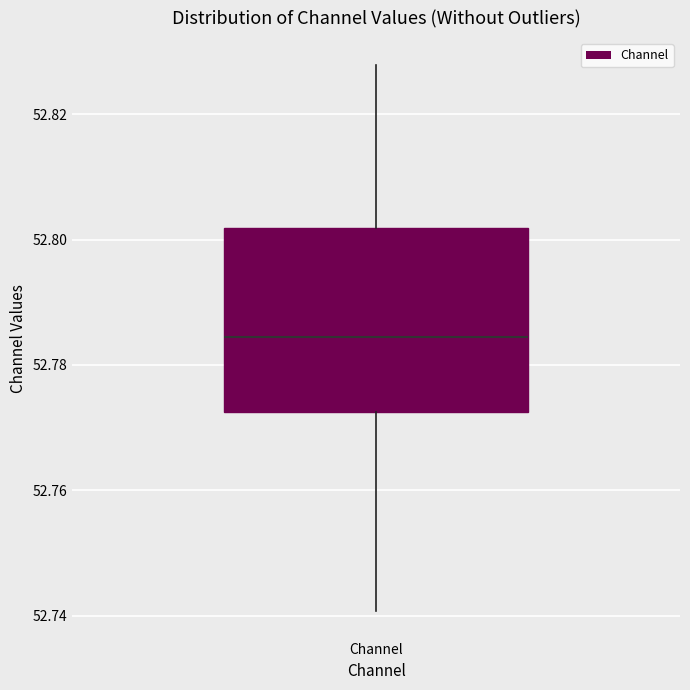

Where does the upper whisker of the box for Channel end on the y-axis? The values are not printed on the chart, so give them approximately, as read against the axis.

52.828